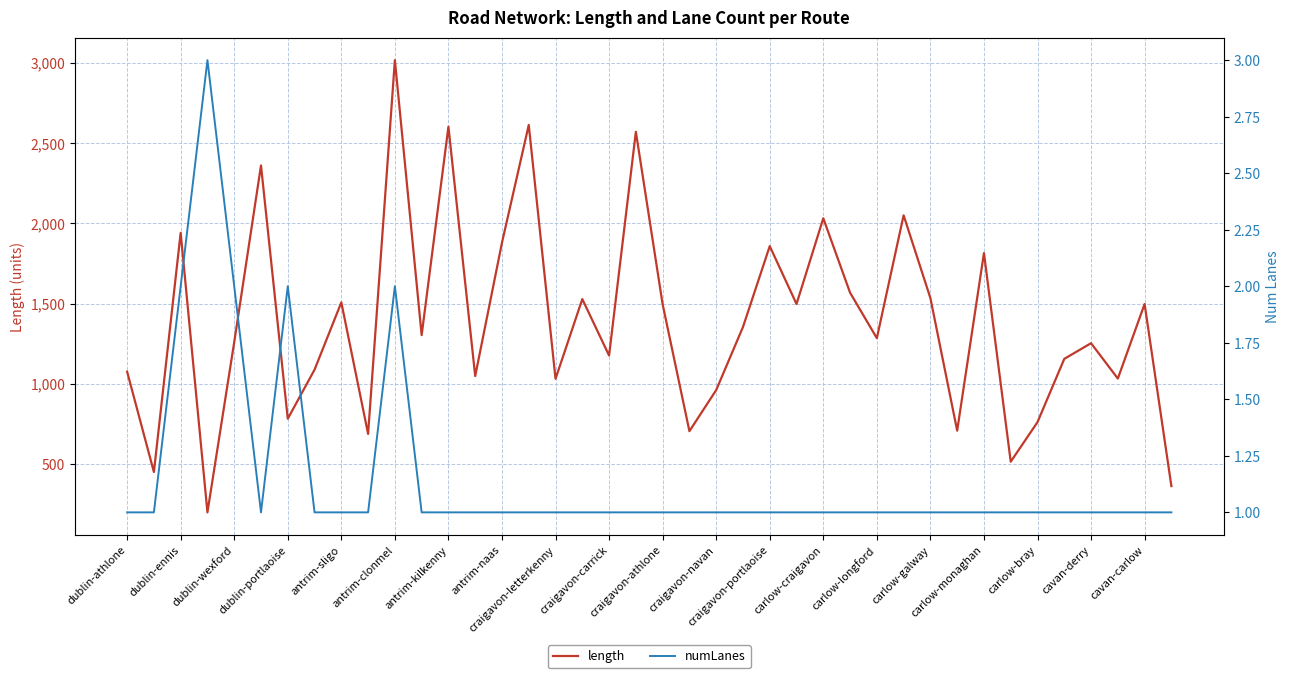

True or false: length has a value of 640.8 at antrim-kilkenny.

False